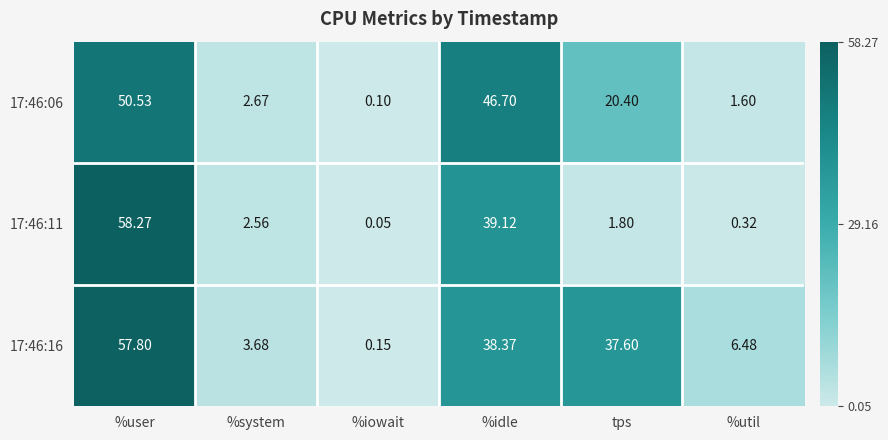

Which series has the largest total across all categories?

17:46:16